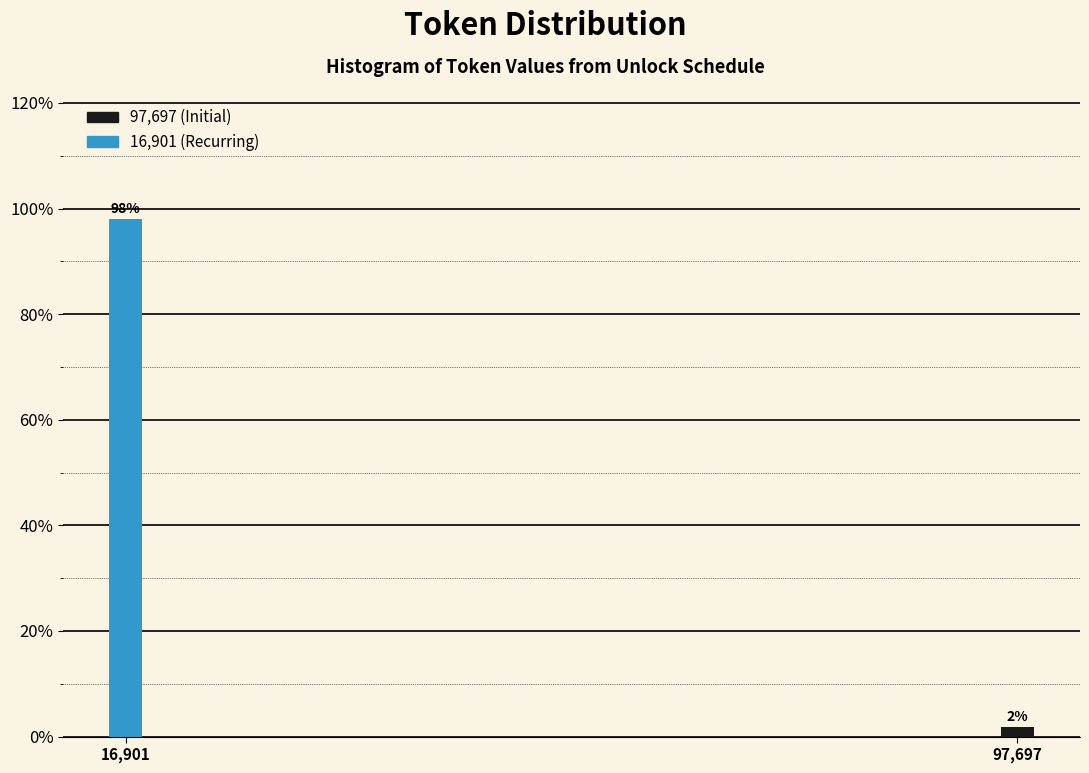

What is the average value?

50.0